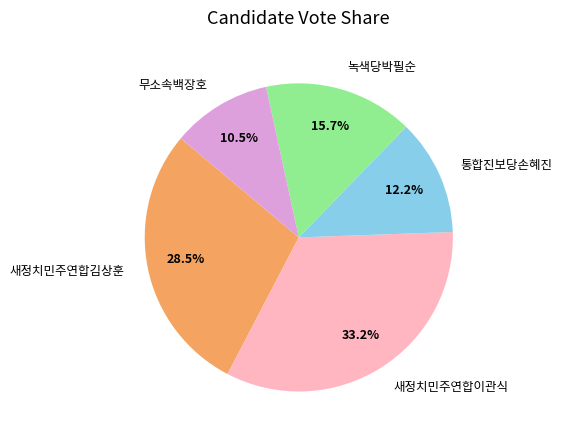

How many segments does this pie chart have?

5